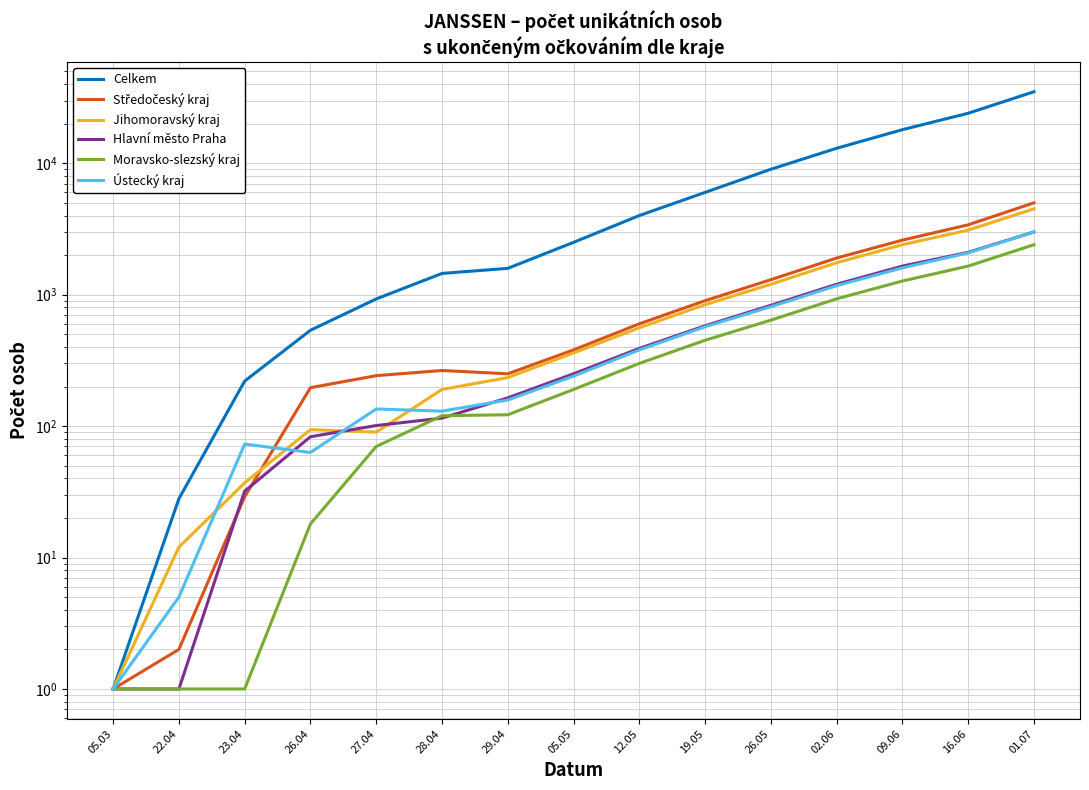

Which series has the largest total across all categories?

Celkem